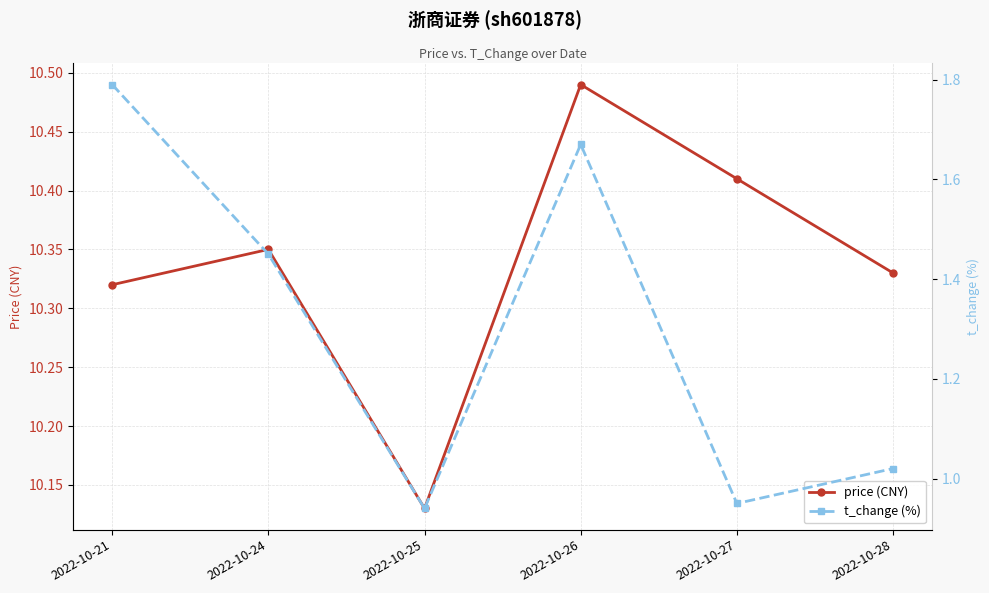

At which category is the sum across all series the highest?

2022-10-26